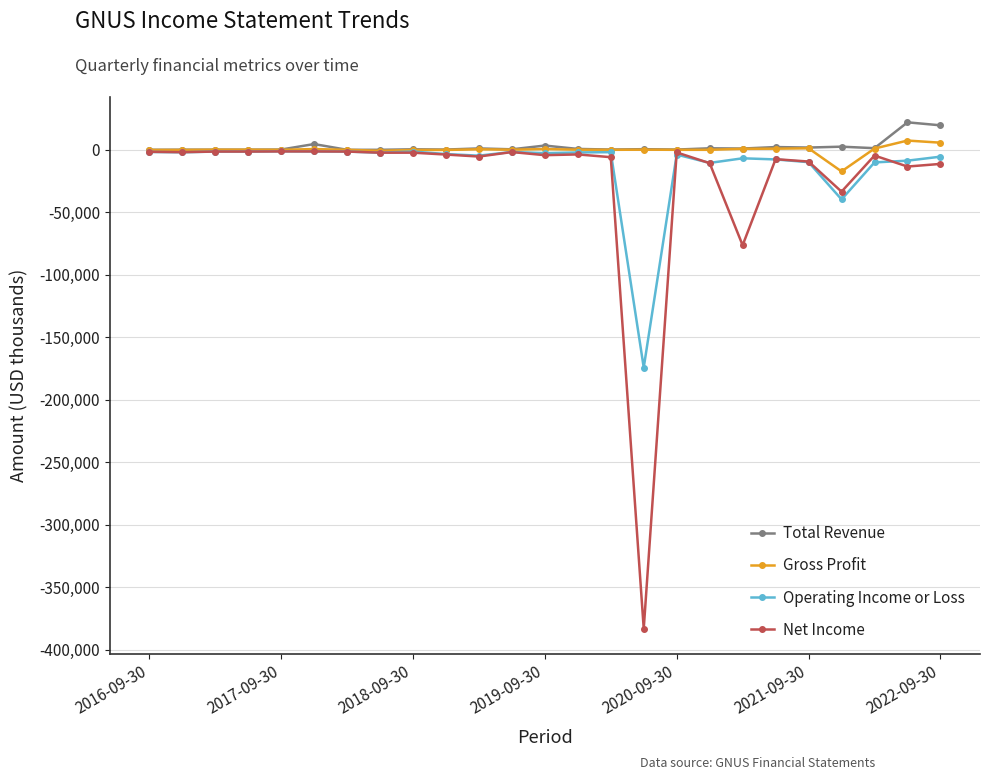

How many lines are shown in the chart?

4